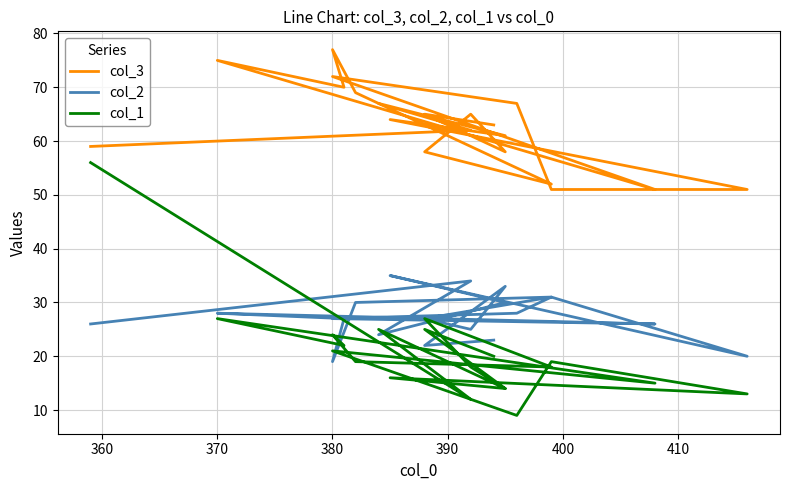

Does the chart display data point markers on the line(s)?

No